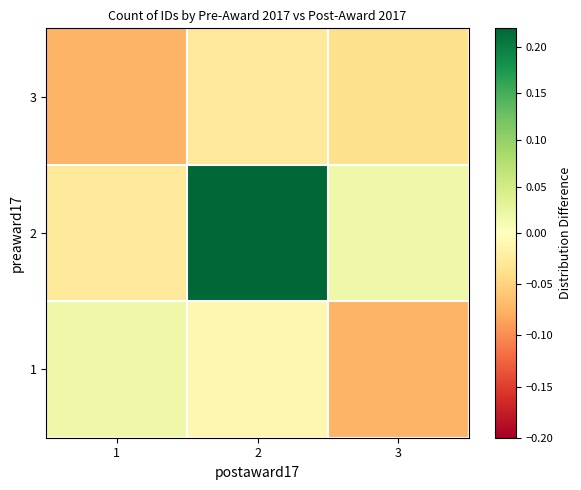

List the series in order of their overall mean, lowest first.

3, 1, 2